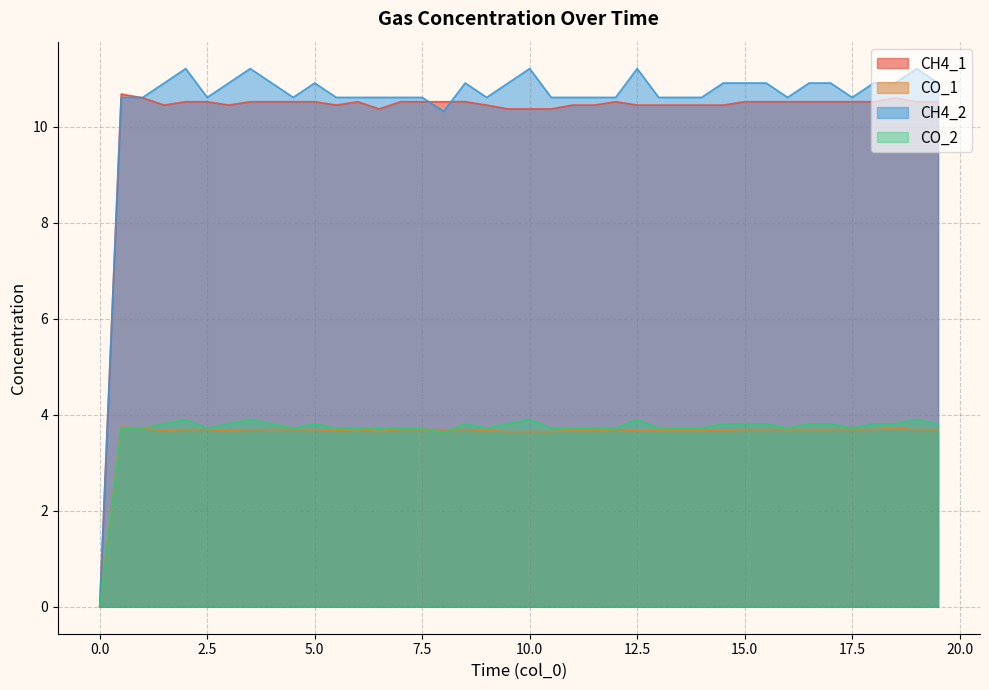

Rank the categories by CH4_2 value from highest to lowest.

2, 3.5, 10, 12.5, 19, 1.5, 3, 4, 5, 8.5, 9.5, 14.5, 15, 15.5, 16.5, 17, 18, 18.5, 19.5, 0.5, 1, 2.5, 4.5, 5.5, 6, 6.5, 7, 7.5, 9, 10.5, 11, 11.5, 12, 13, 13.5, 14, 16, 17.5, 8, 0